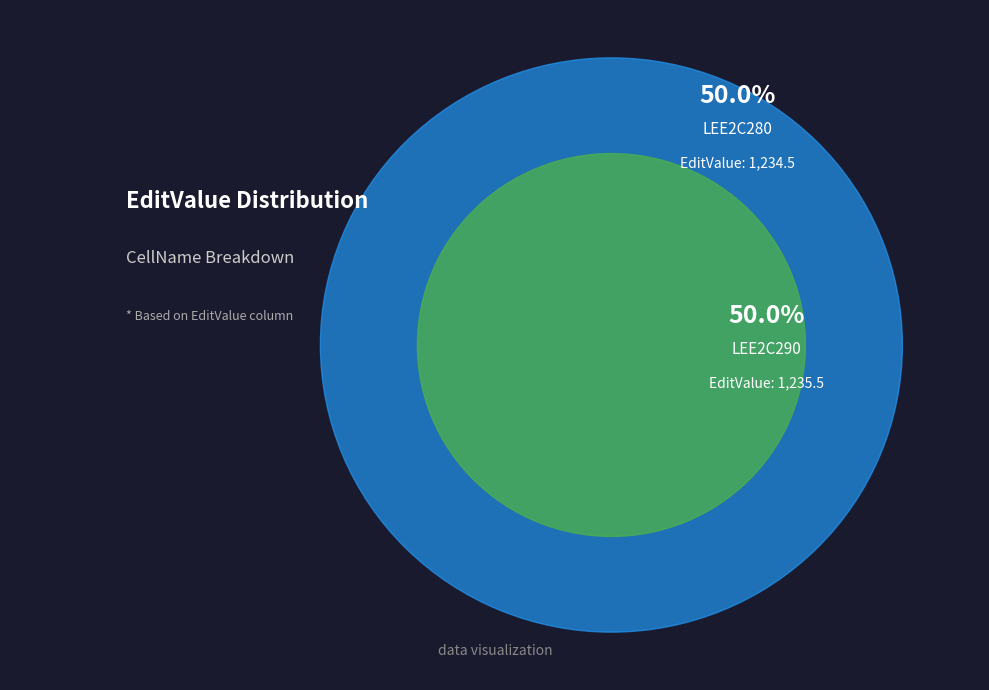

To the nearest percent, what percentage of the pie is LEE2C280?

50%